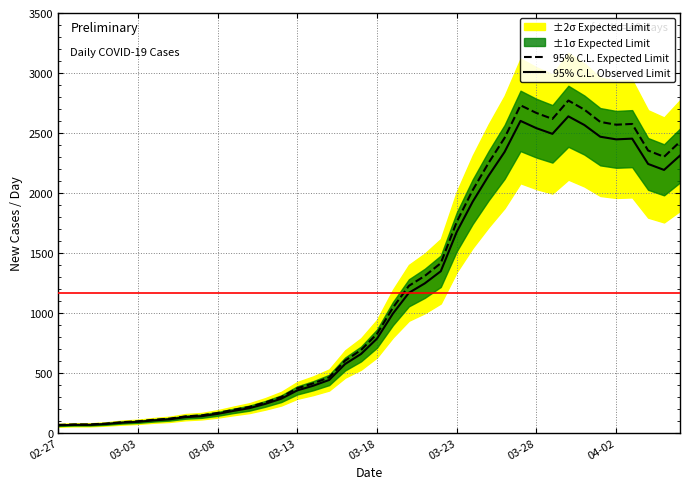

Which has a higher value, 8 or 23?

23